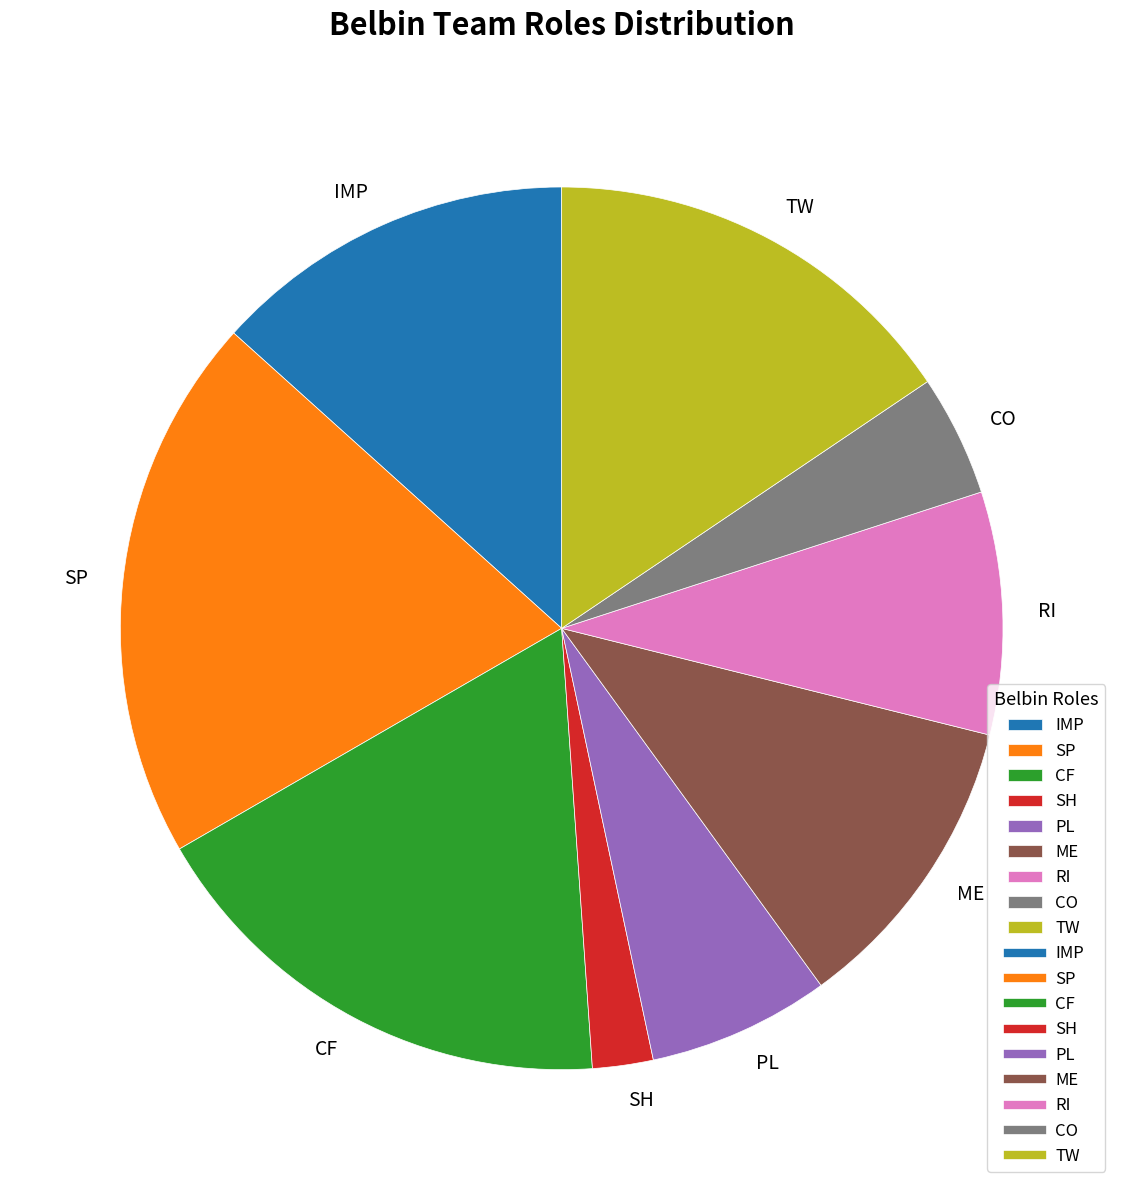

Rank the categories by value from highest to lowest.

SP, CF, TW, IMP, ME, RI, PL, CO, SH